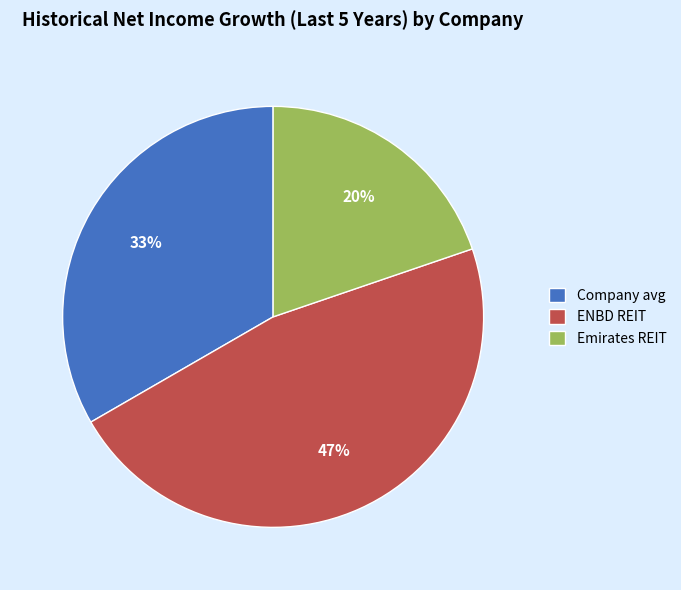

How many slices are in this pie chart?

3